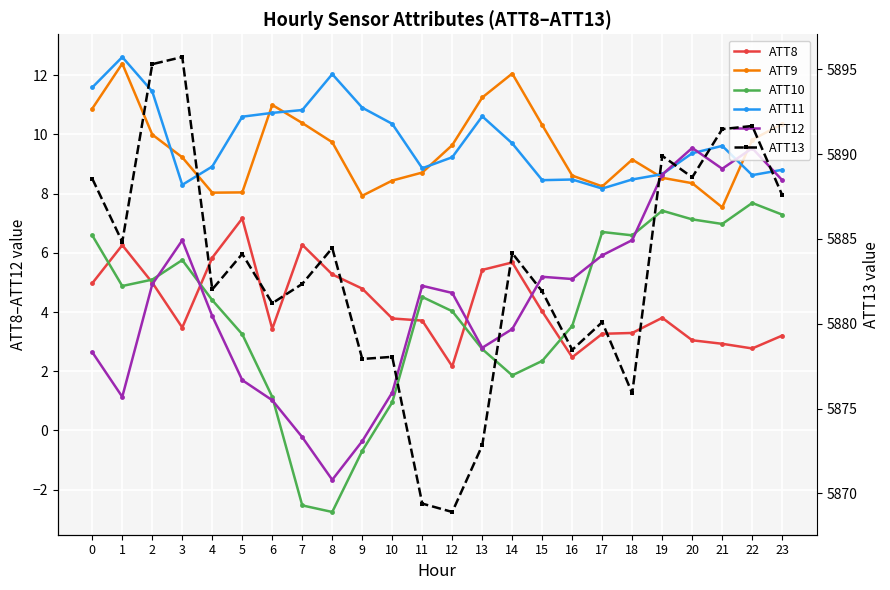

What is the value of the ATT10 point at the 17th from the left?

3.5